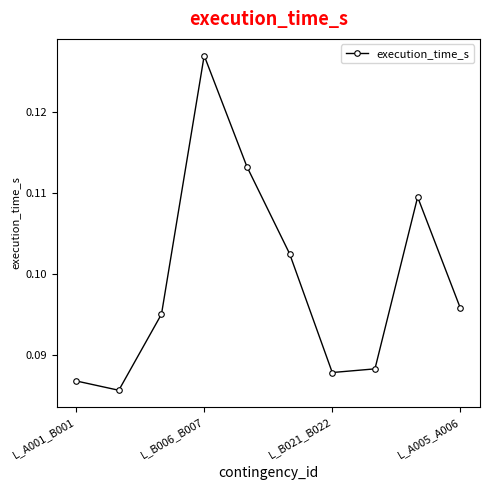

What is the sum of all values?

1.0